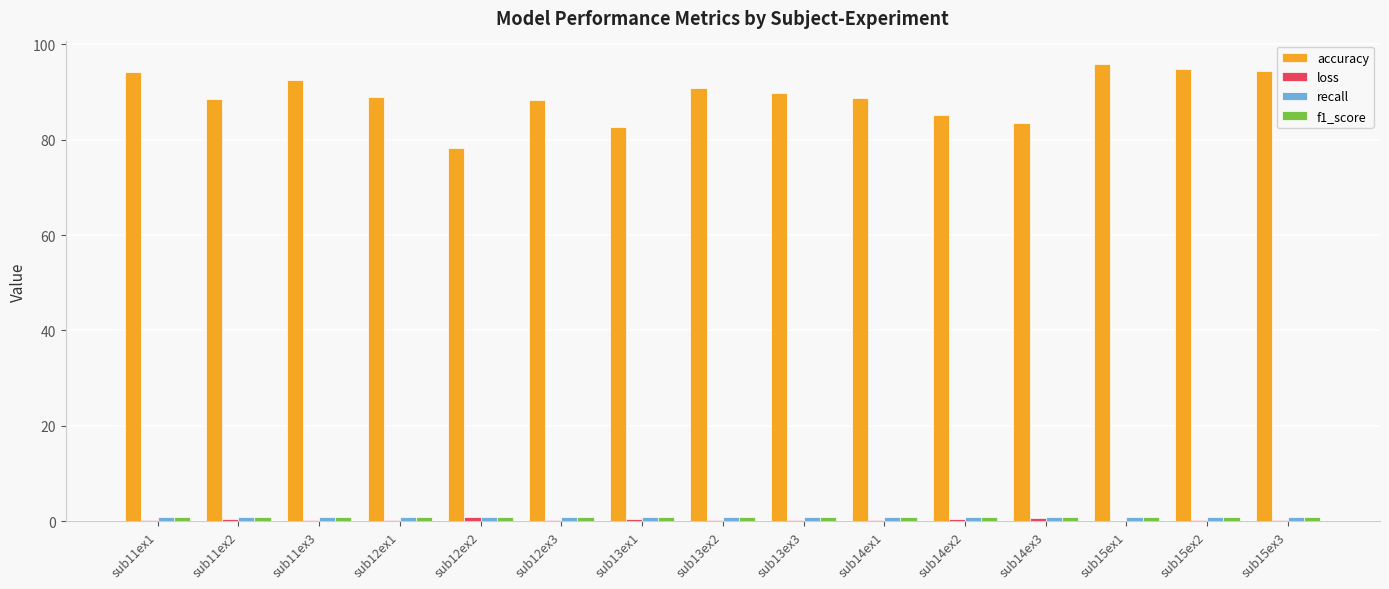

Count the number of data series in this chart.

4